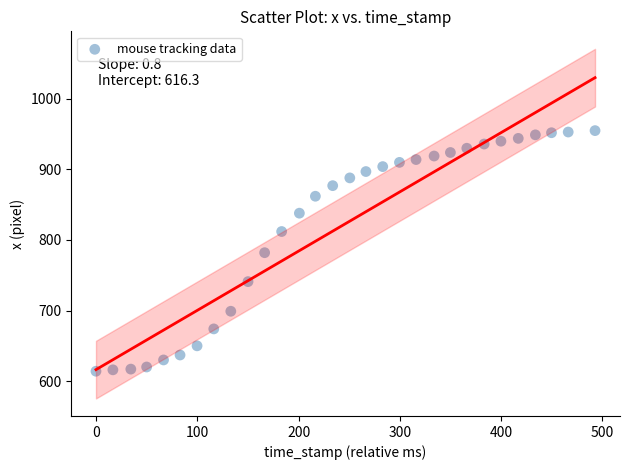

What is the range of Y values (max minus min)?

341